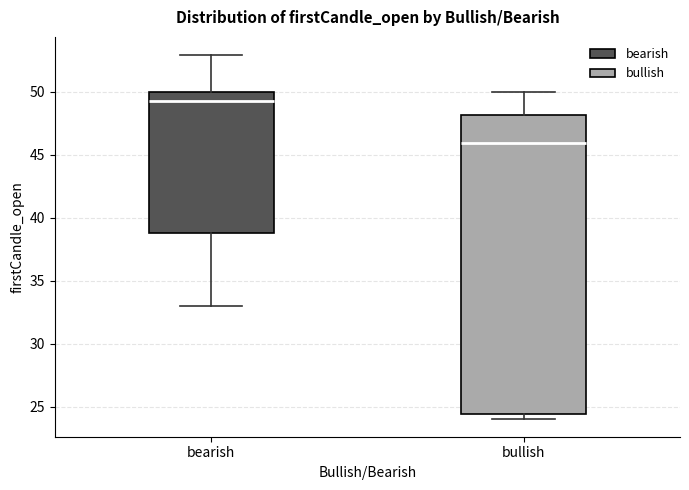

Reading left to right, transcribe this box plot: for each box, give where its median line is, the range the box spans, and where its two whiskers end, as read against the y-axis. The values are not printed on the chart, so give them approximately, as read against the axis.

bearish: median 49.5, box 39.0 to 50.0, whiskers 33.0 to 53.0
bullish: median 46.0, box 24.5 to 48.0, whiskers 24.0 to 50.0